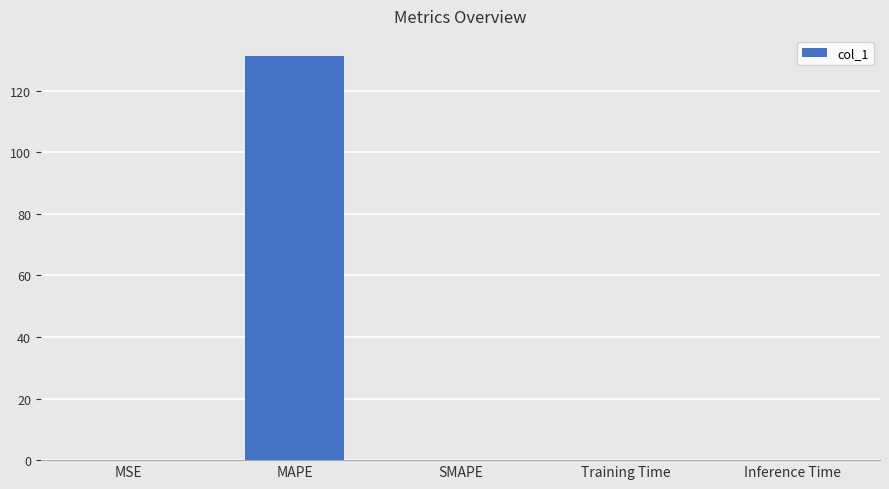

Which label corresponds to the largest value in the chart?

MAPE